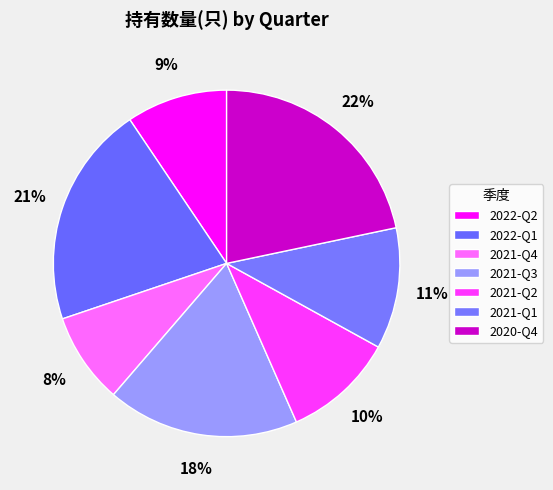

Which category has the smallest portion of the pie?

2021-Q4